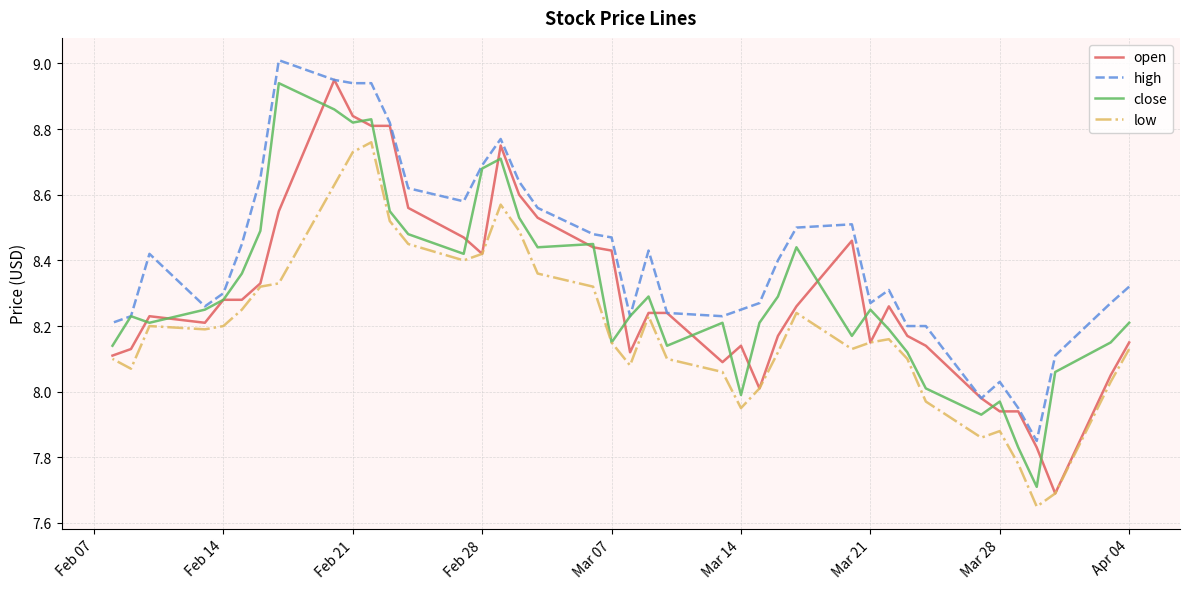

What is the approximate value of high at Feb 21?

8.9